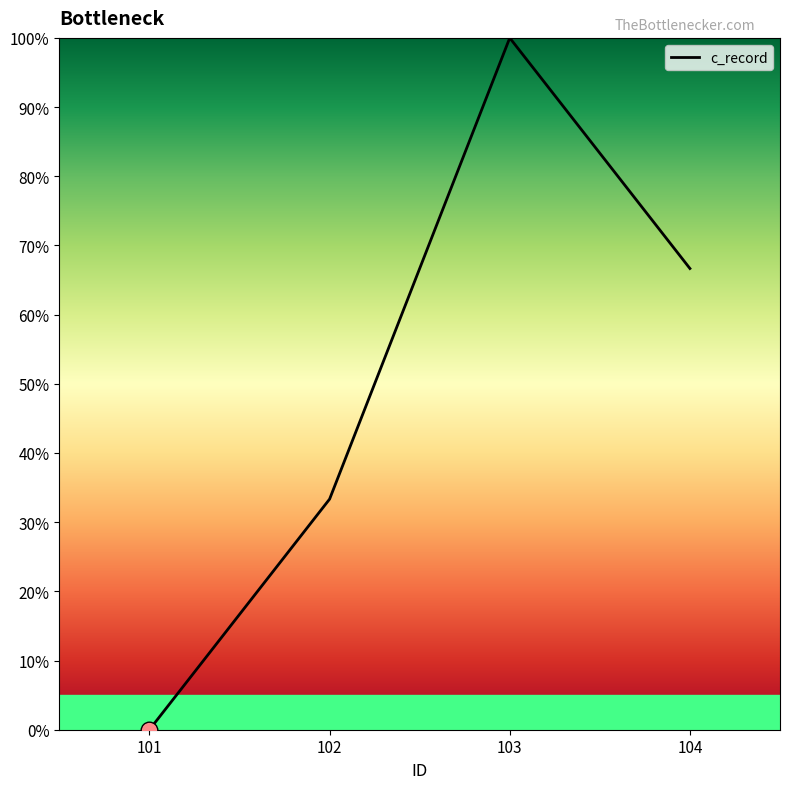

Where is the first local maximum?

103